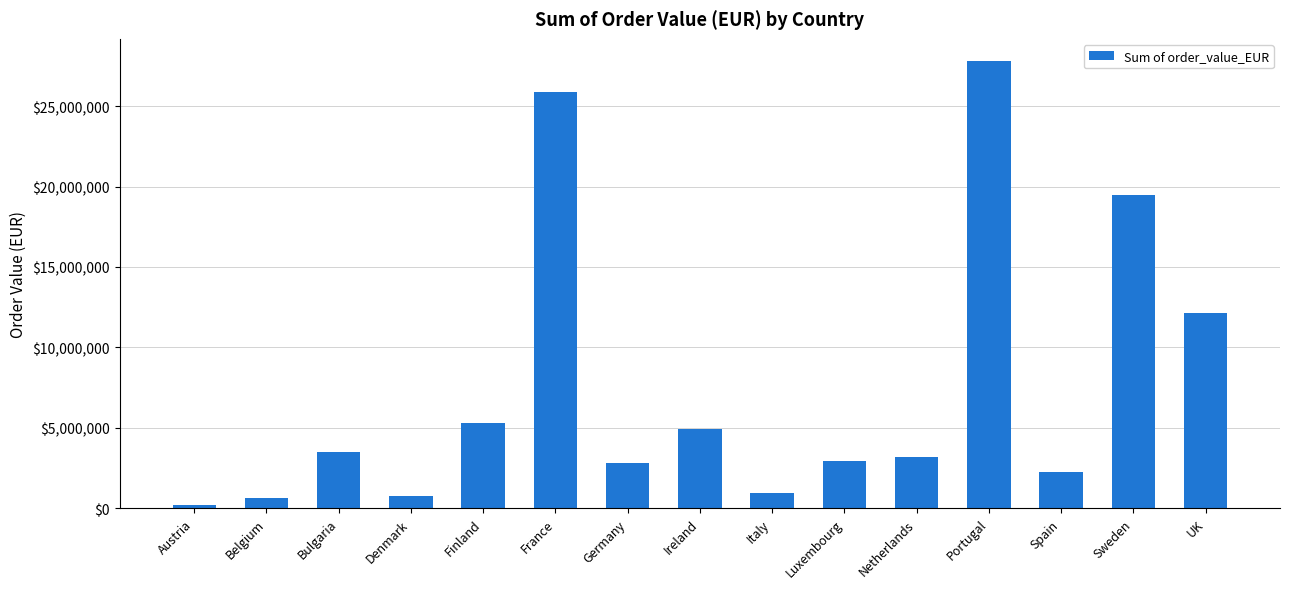

What is the change in value from Austria to Sweden?

+19304373.8